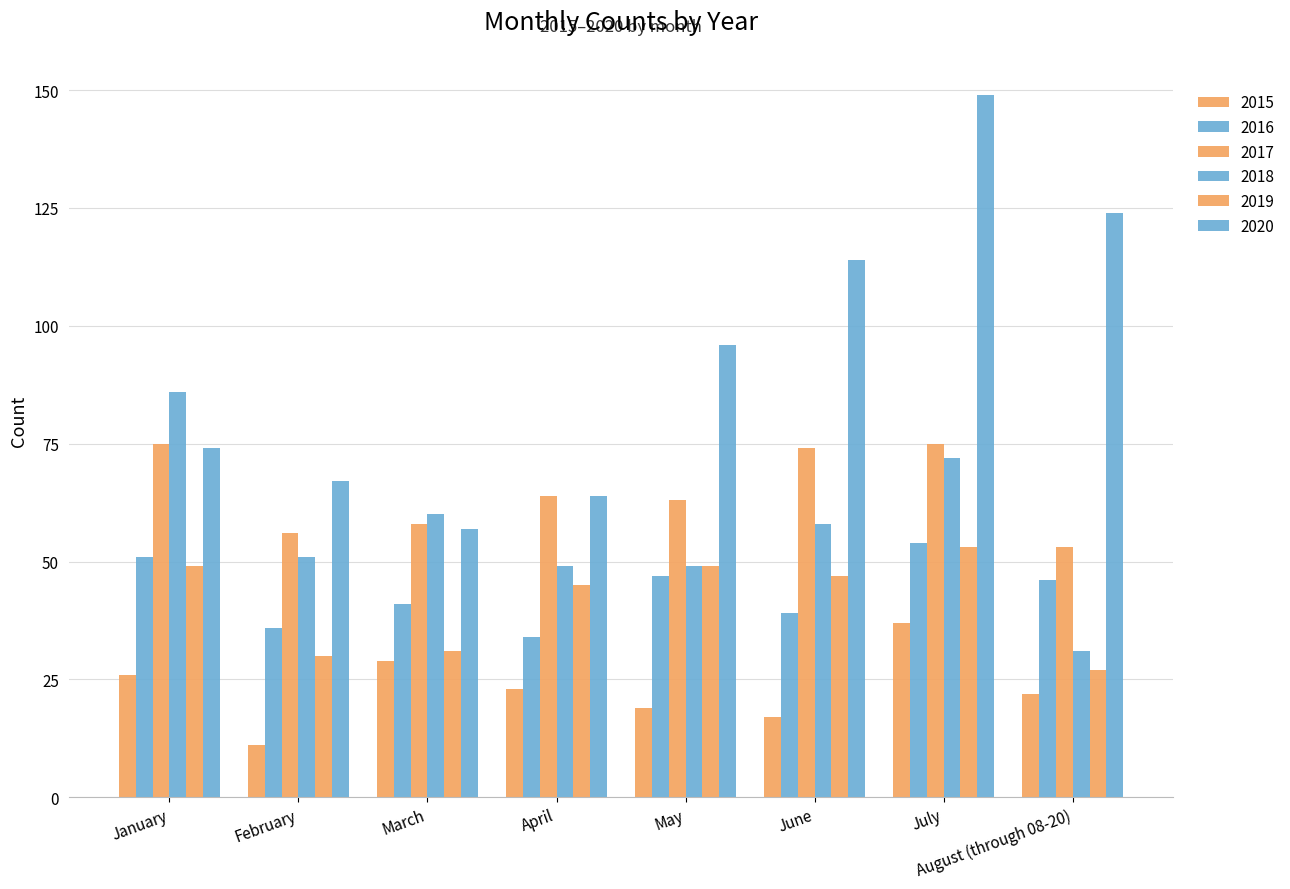

How many series are shown in this chart?

6